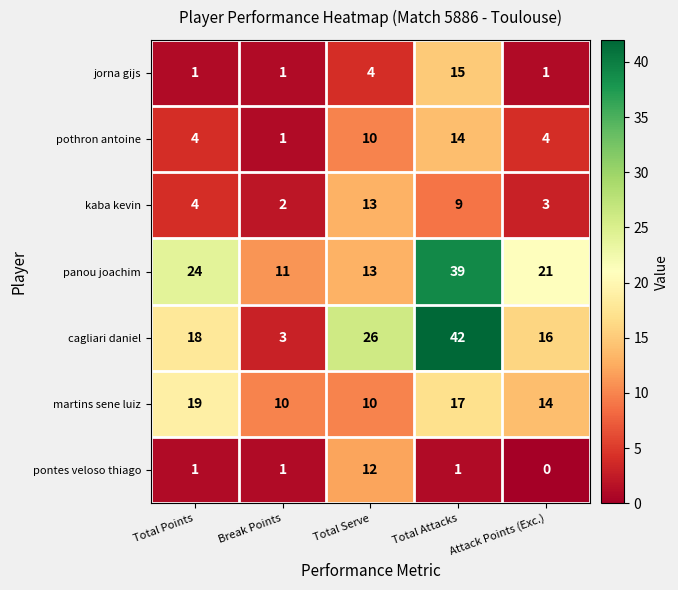

The value of panou joachim at Total Serve is 13. True or false?

True